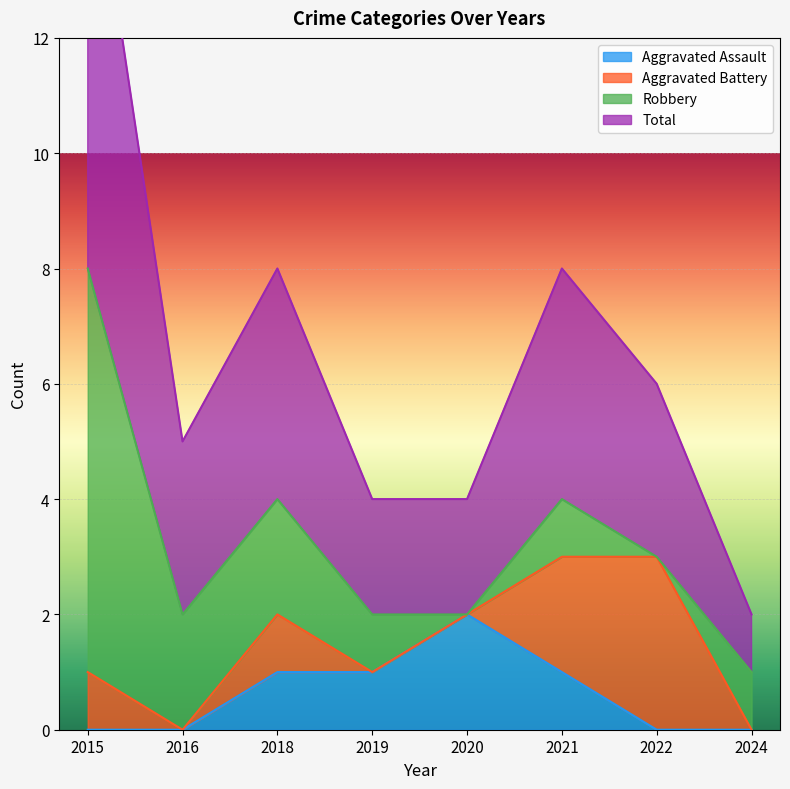

What is the sum of all Aggravated Assault values?

5